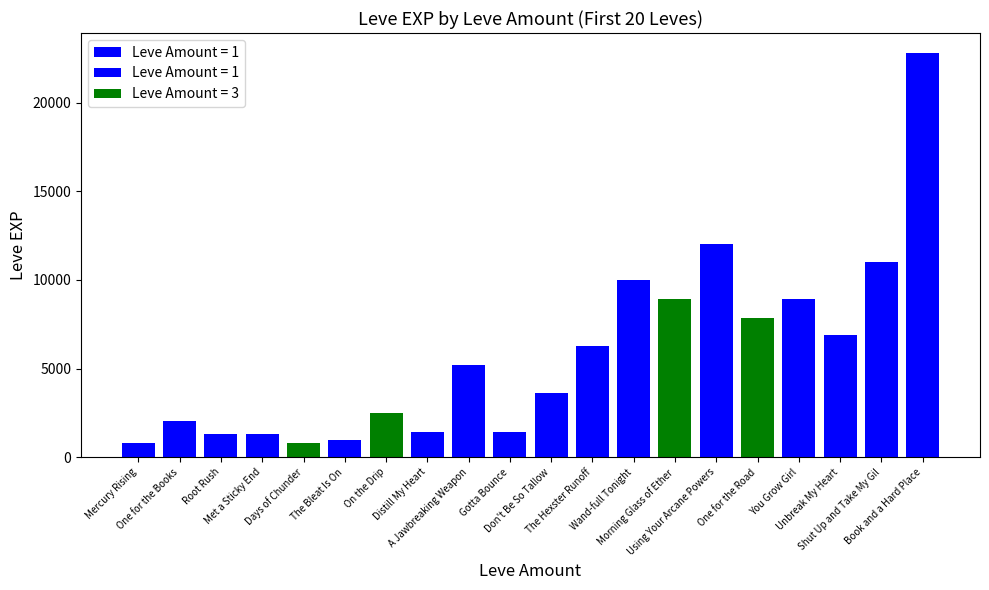

How many bars are there in total?

20